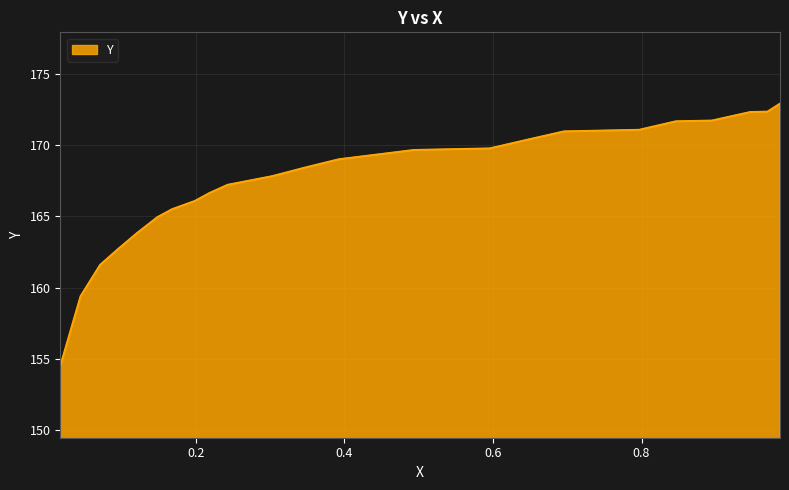

What is the maximum value shown in the chart?

172.9